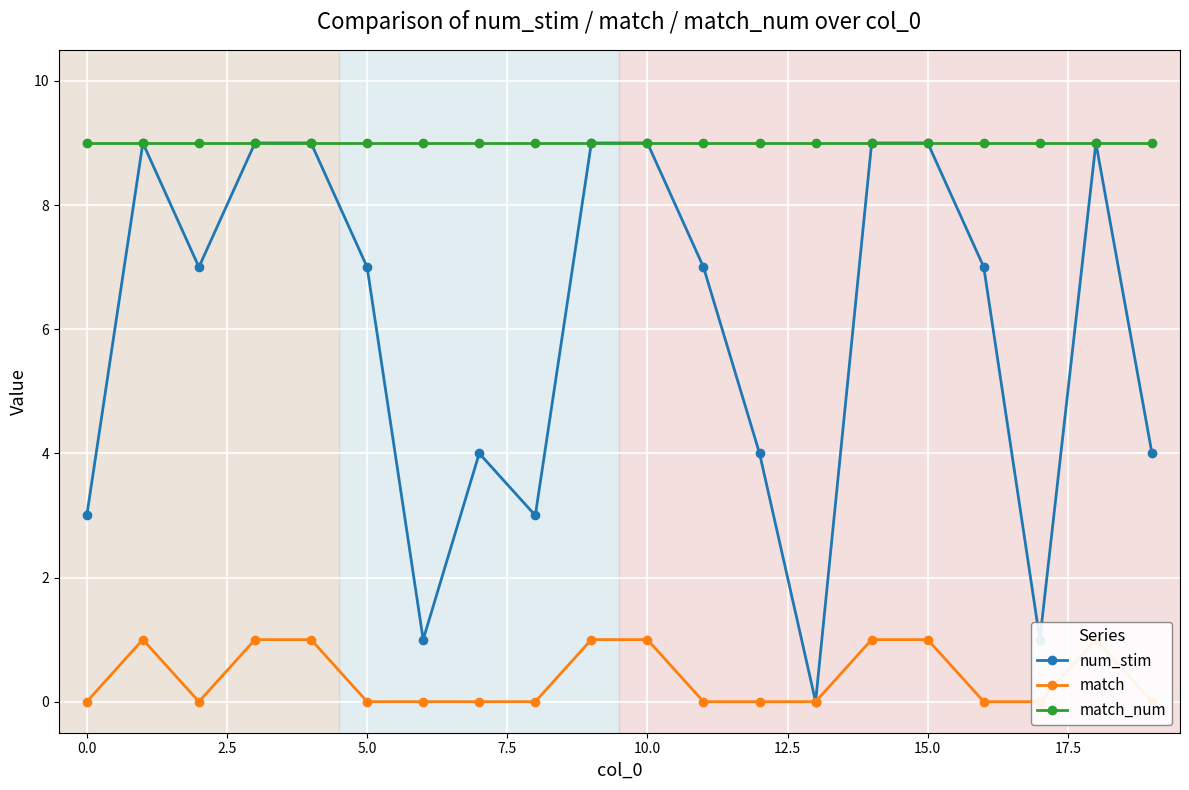

What is the highest value of the num_stim series?

9